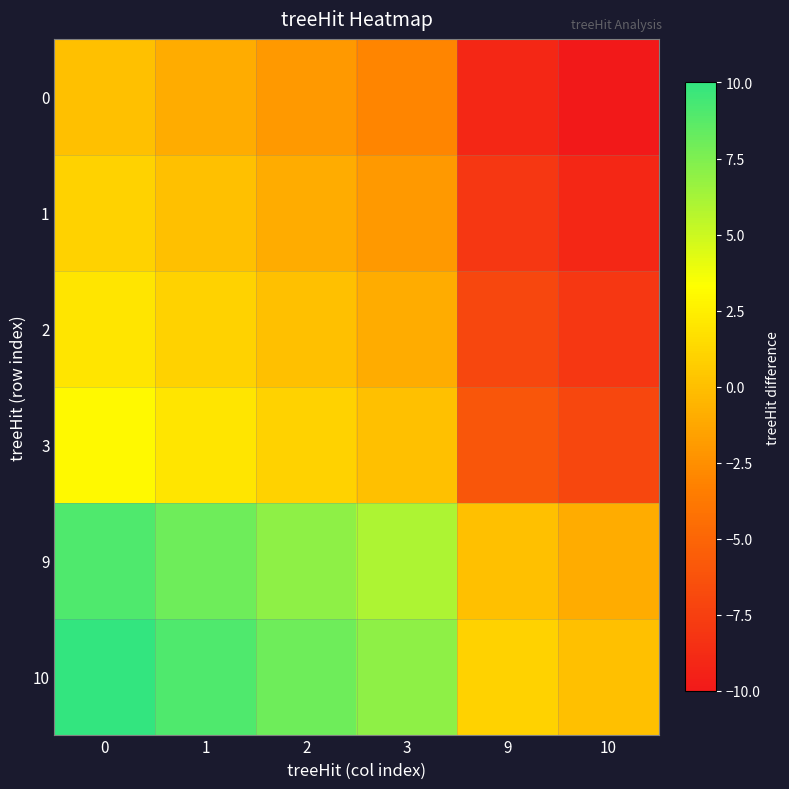

What is the total value across all series at 1?

19